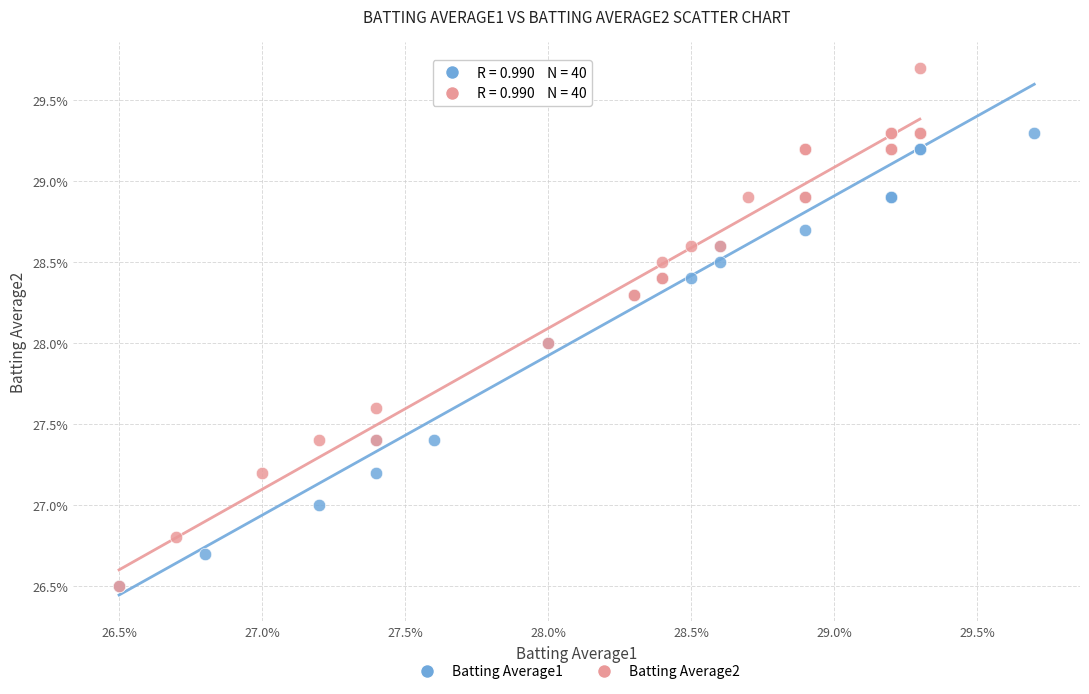

Which series has the largest Y range (max minus min)?

Batting Average2